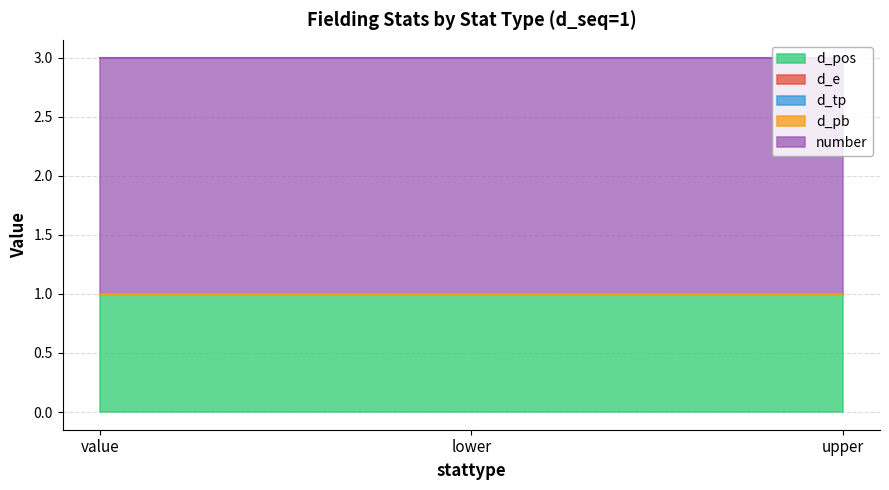

What position from the right is lower?

2